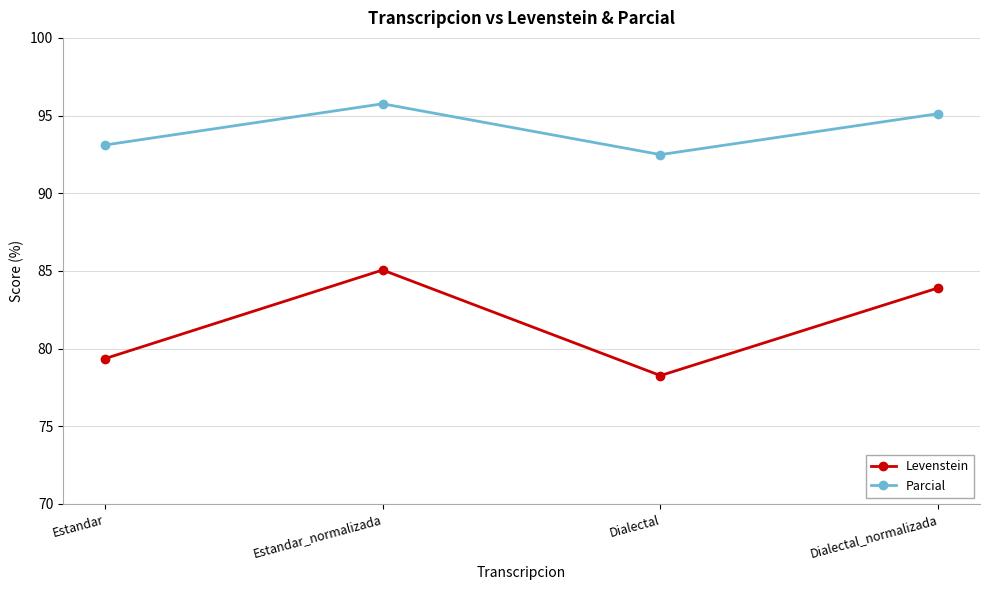

At Dialectal_normalizada, list the series in order from smallest to largest.

Levenstein, Parcial